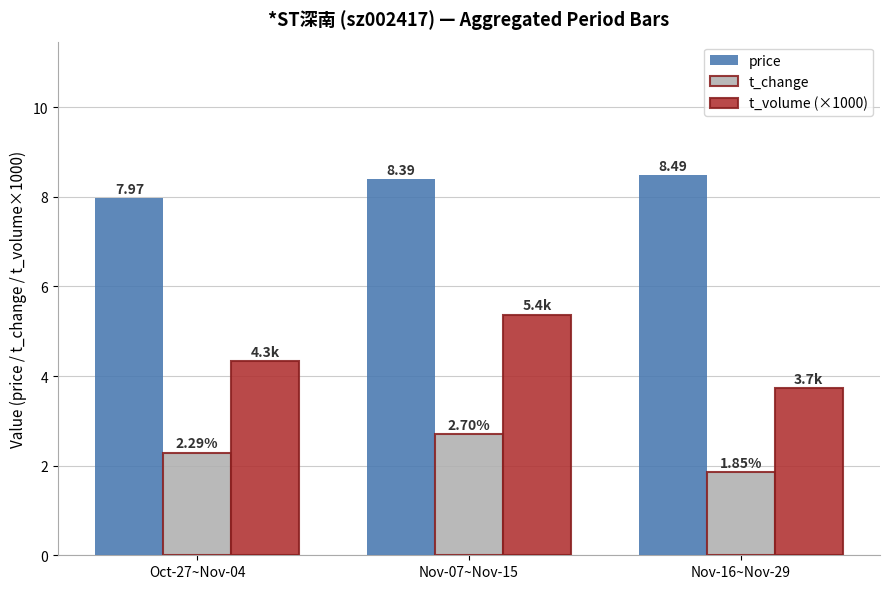

At which category is the sum across all series the highest?

Nov-07~Nov-15